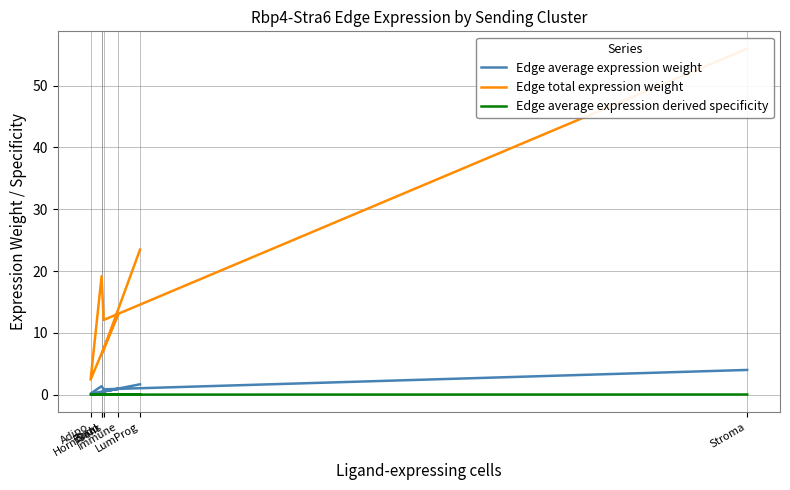

Which series has the widest spread of values?

Edge total expression weight